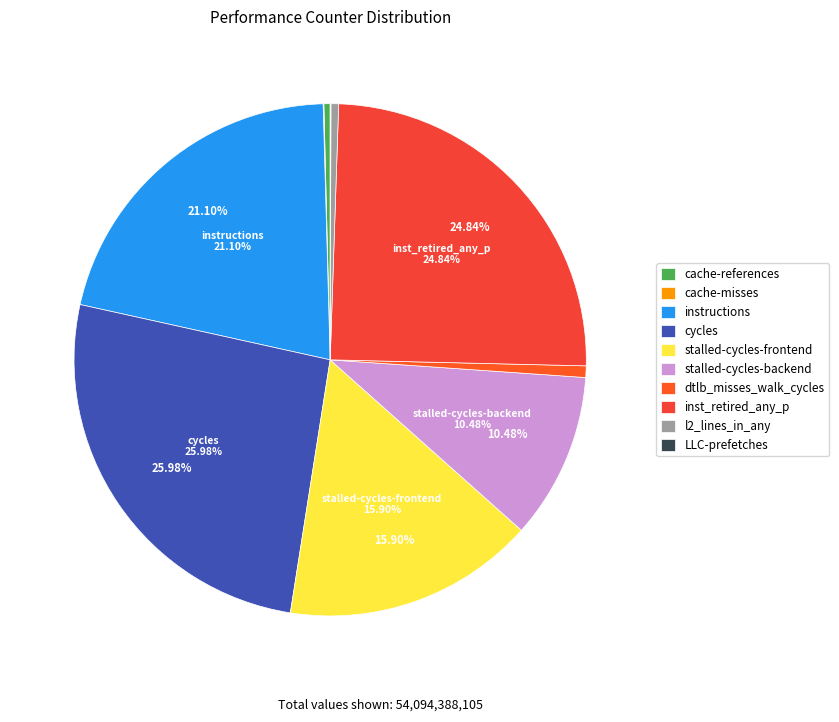

Is dtlb_misses_walk_cycles the majority of the pie?

No